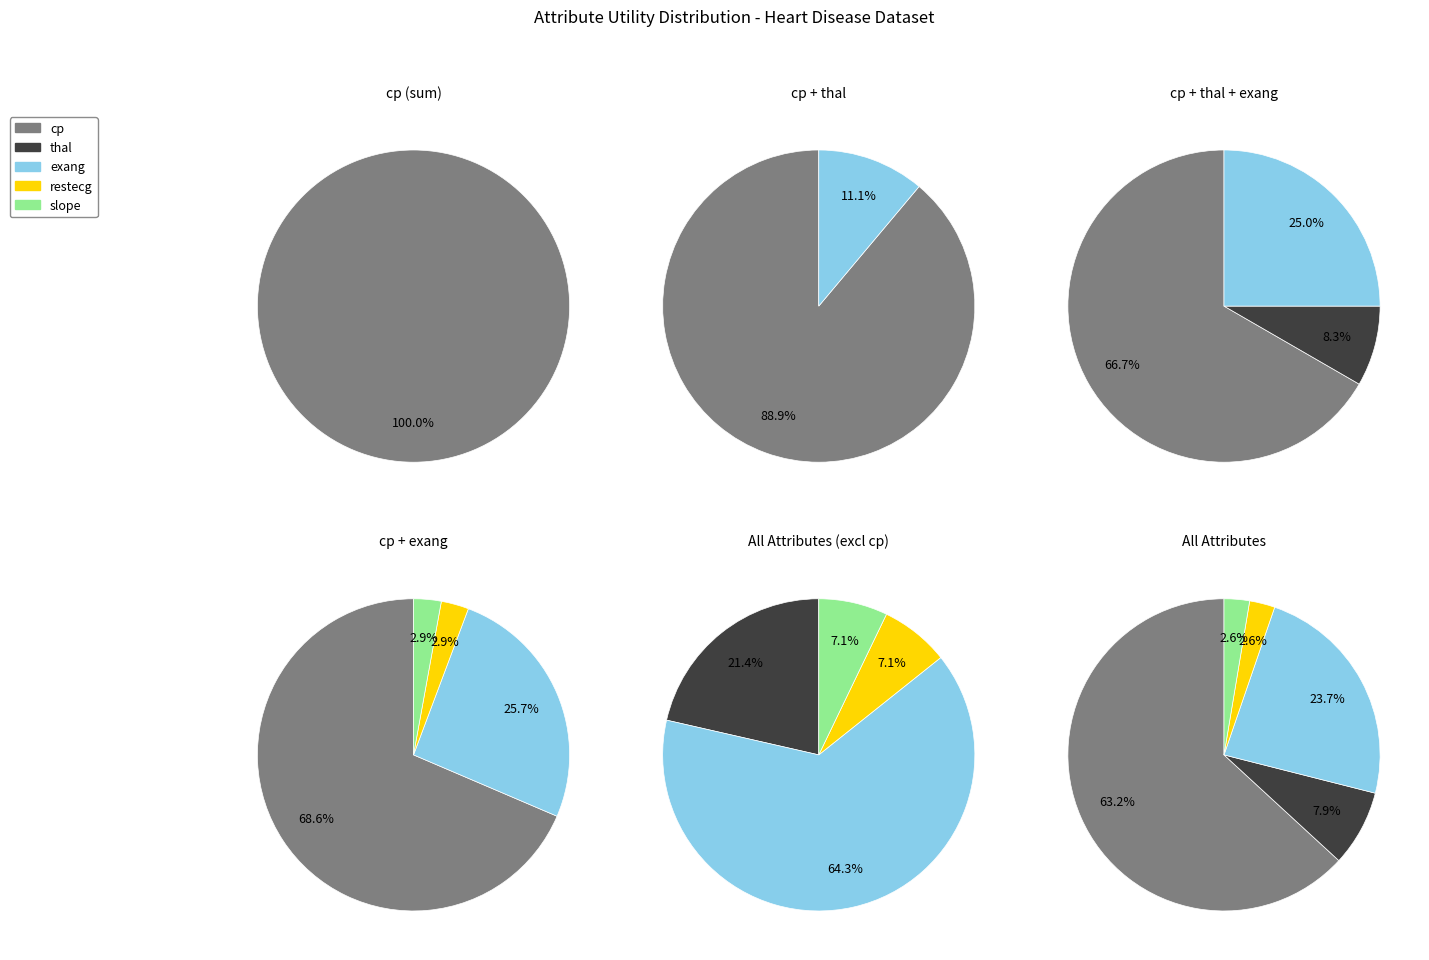

What is the change in value from cp to restecg?

-23